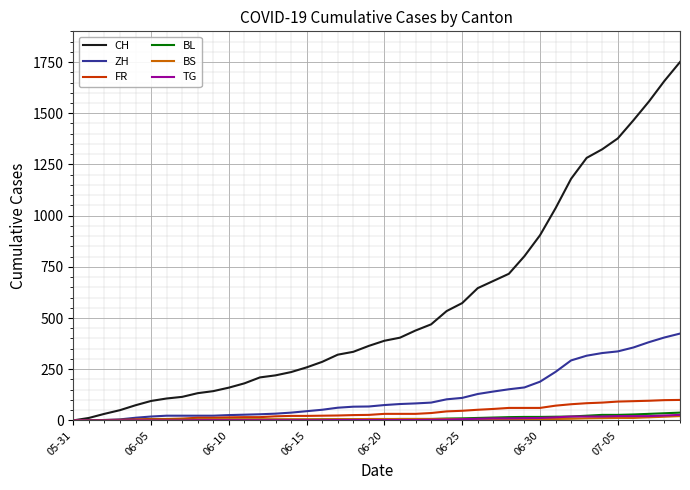

Which series has the widest spread of values?

CH